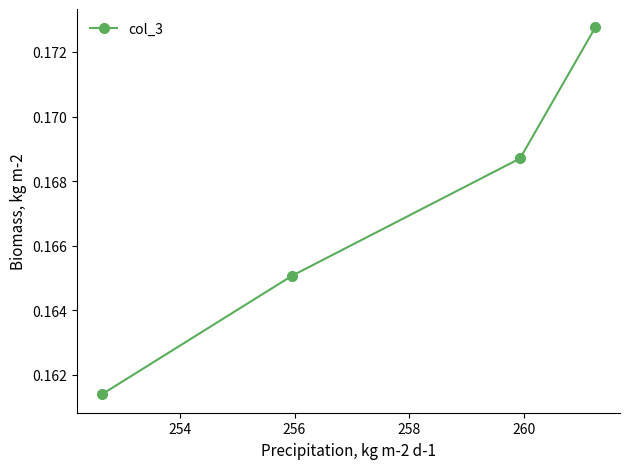

Count the values in the range 0 to 1.

4